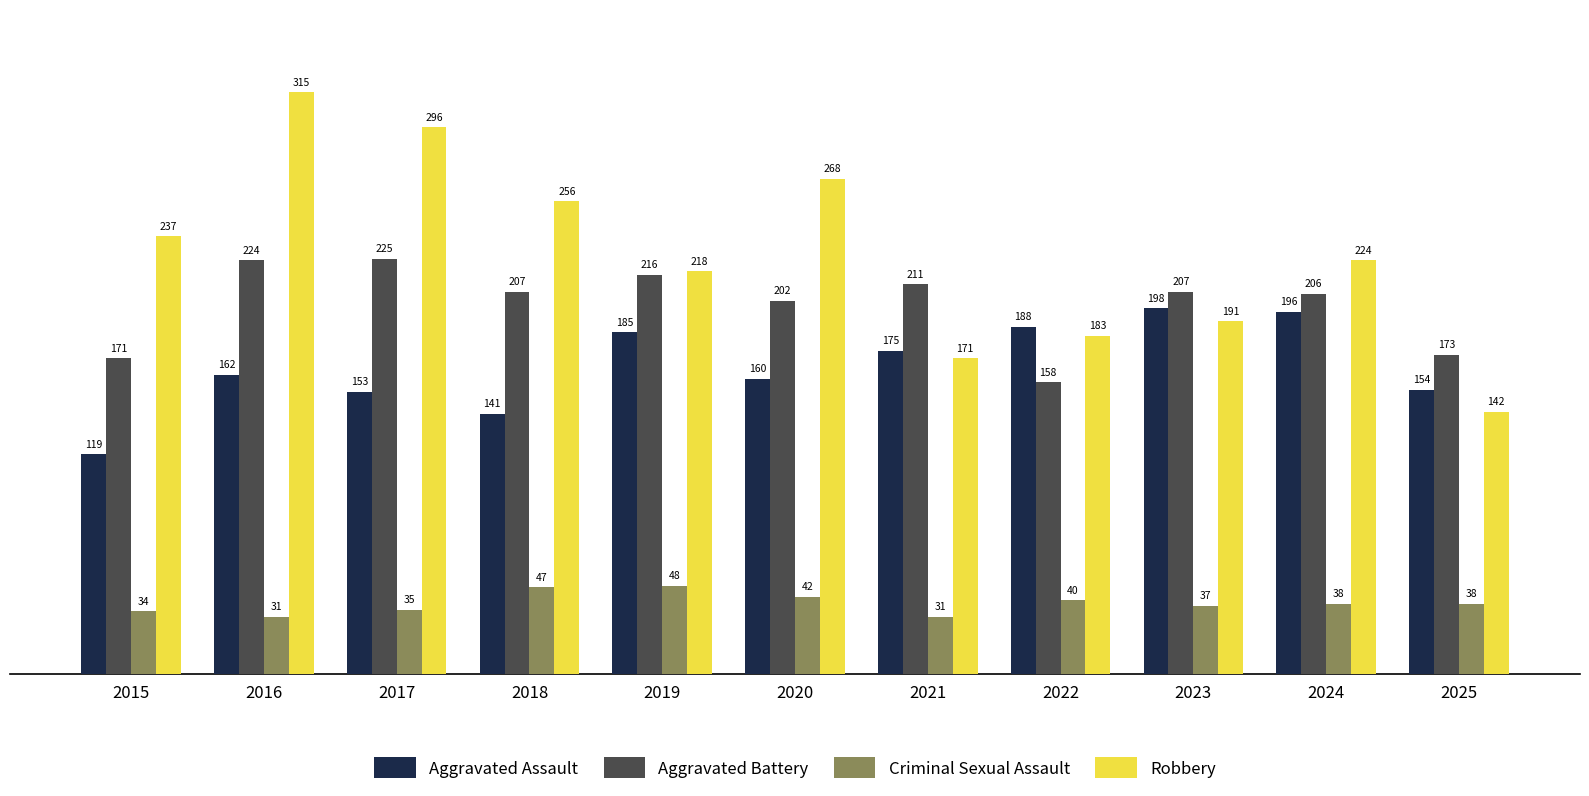

What is the value of the Criminal Sexual Assault bar at the 1st from the left?

34